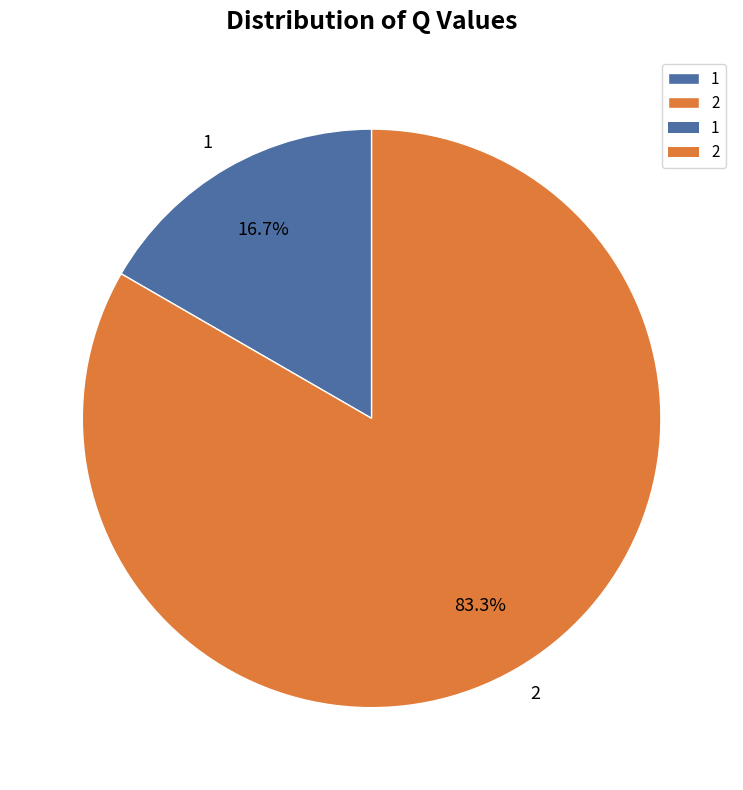

Is there any slice that represents more than half of the pie?

Yes